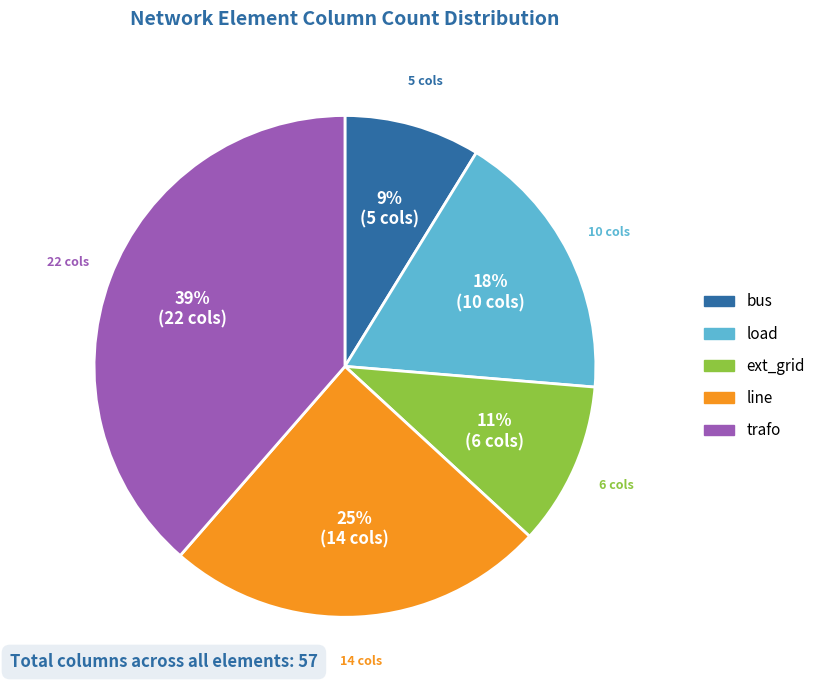

To the nearest percent, what is the combined percentage of ext_grid and line?

35%